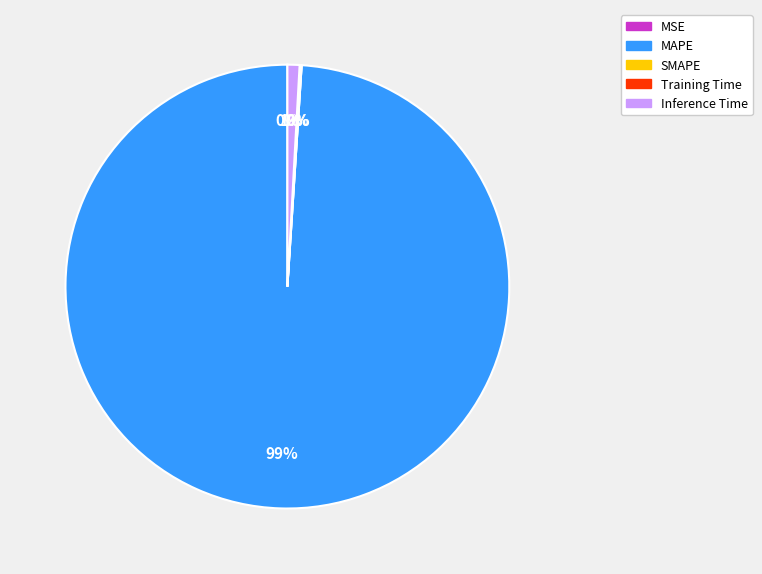

What percentage is the MAPE slice, to the nearest percent?

99%